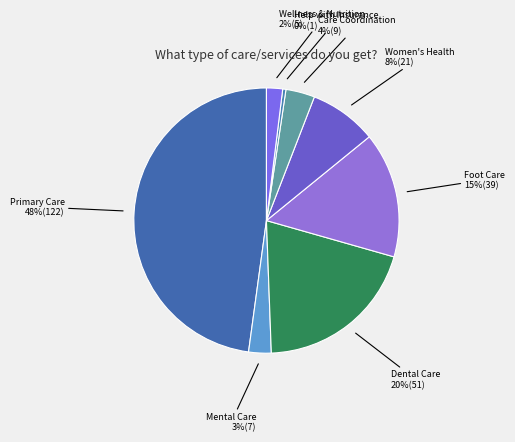

Rank the categories by value from lowest to highest.

Help with Insurance, Wellness & Nutrition, Mental Care, Care Coordination, Women's Health, Foot Care, Dental Care, Primary Care